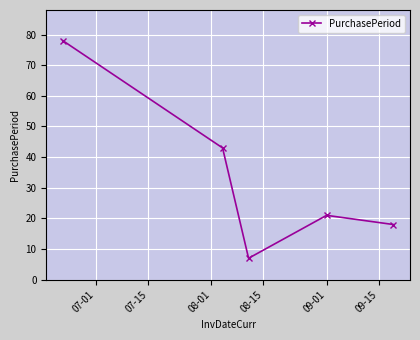

What is the average value?

33